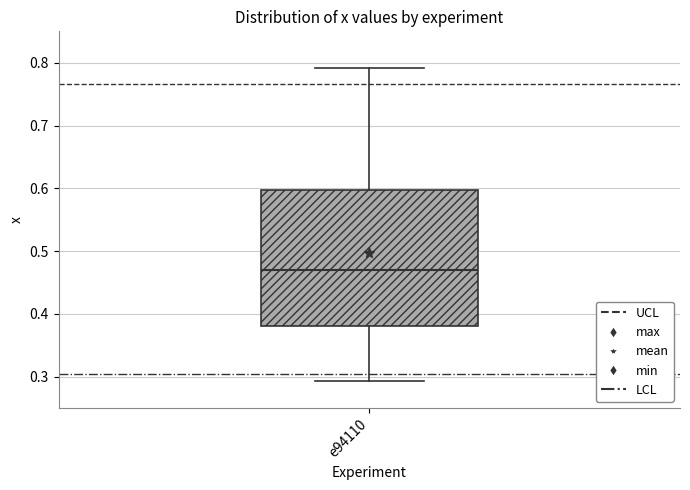

Transcribe this box plot: give where the median line is, the range the box spans, and where the two whiskers end, as read against the y-axis. The values are not printed on the chart, so give them approximately, as read against the axis.

median 0.47, box 0.38 to 0.60, whiskers 0.29 to 0.79